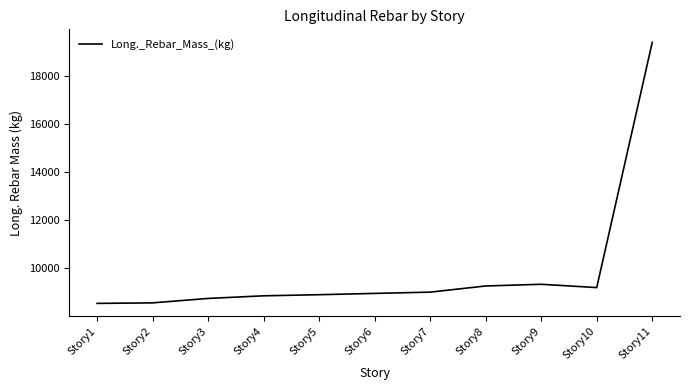

Approximately how many times larger is the value at Story5 compared to Story1?

1.0